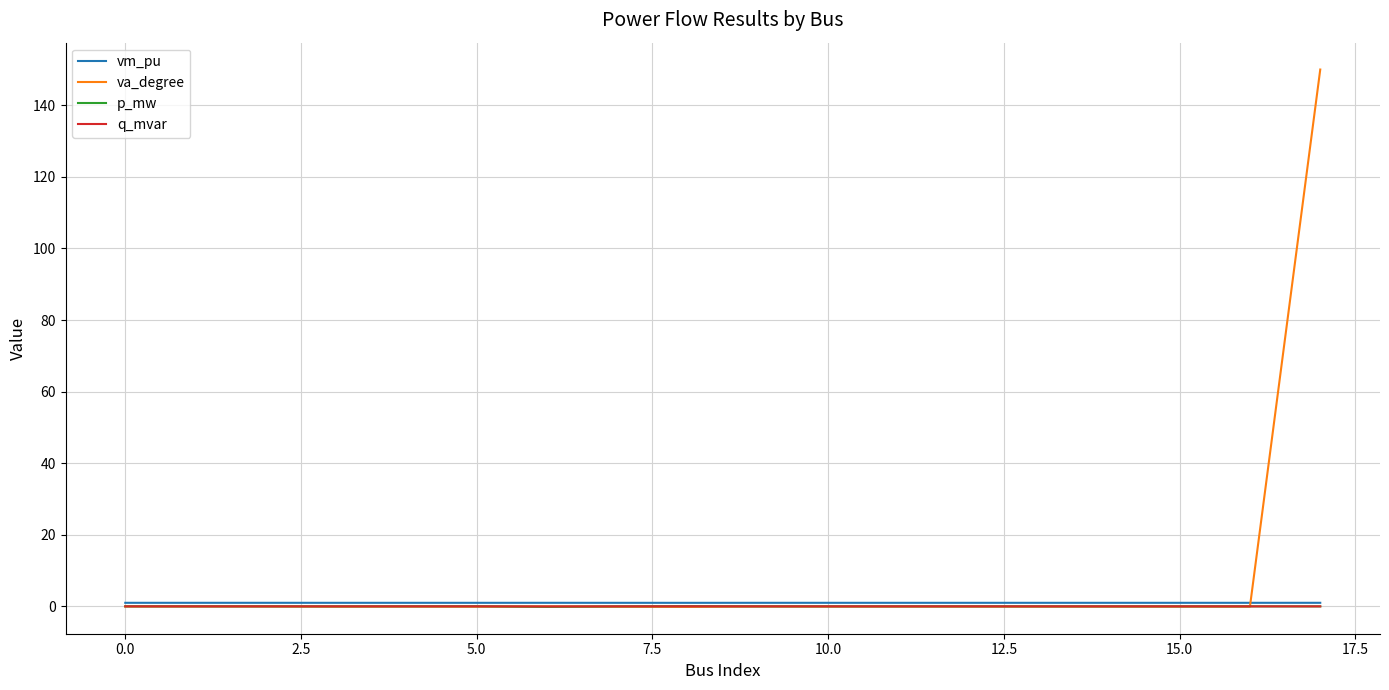

What are all the series names shown in the legend?

vm_pu, va_degree, p_mw, q_mvar